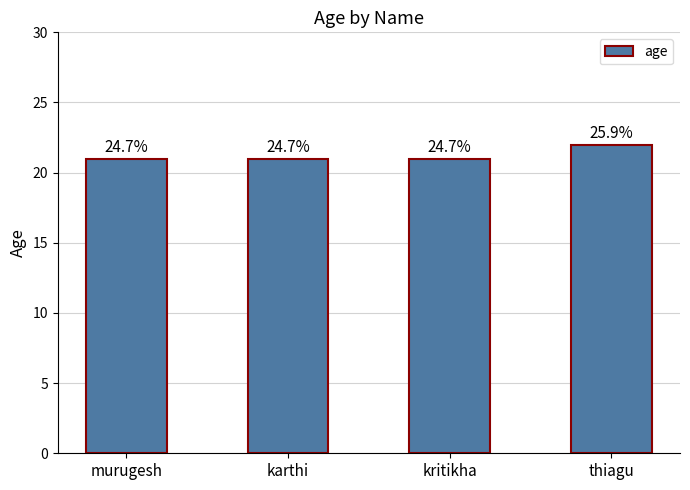

Rank the categories by value from lowest to highest.

murugesh, karthi, kritikha, thiagu